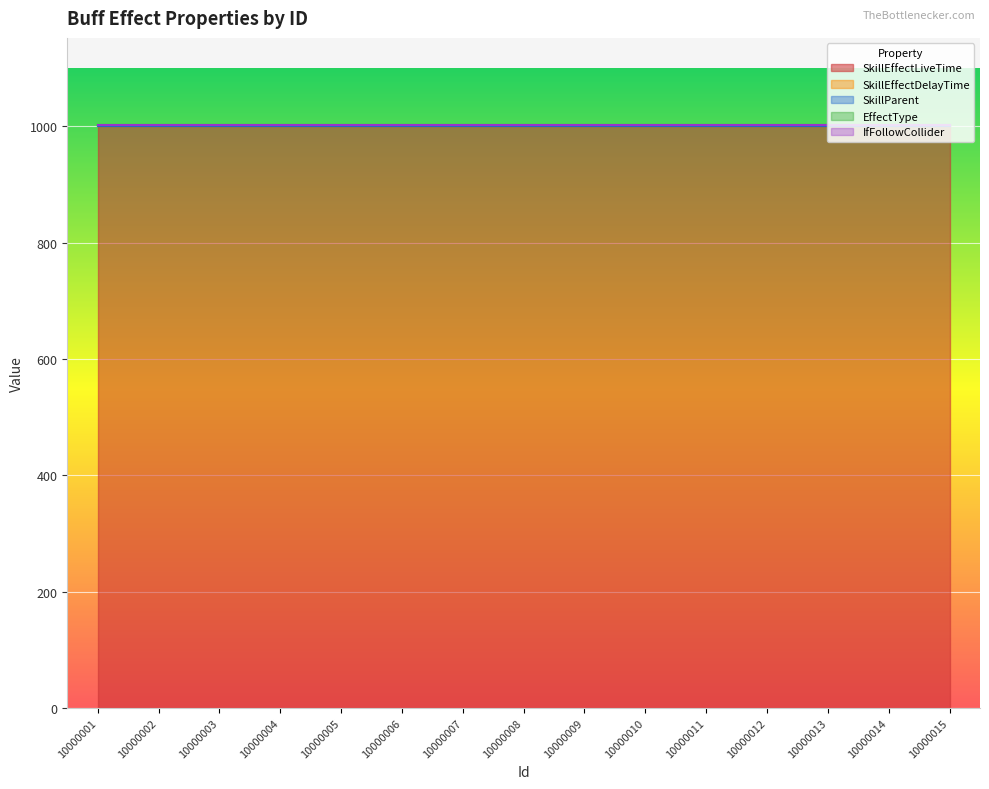

Reading left to right, transcribe all the data shown in this chart.

SkillEffectLiveTime: 1000	1000	1000	1000	1000	1000	1000	1000	1000	1000	1000	1000	1000	1000	1000
SkillEffectDelayTime: 0	0	0	0	0	0	0	0	0	0	0	0	0	0	0
SkillParent: 0	0	0	0	0	0	0	0	0	0	0	0	0	0	0
EffectType: 2	2	2	2	2	2	2	2	2	2	2	2	2	2	2
IfFollowCollider: 0	0	0	0	0	0	0	0	0	0	0	0	0	0	0